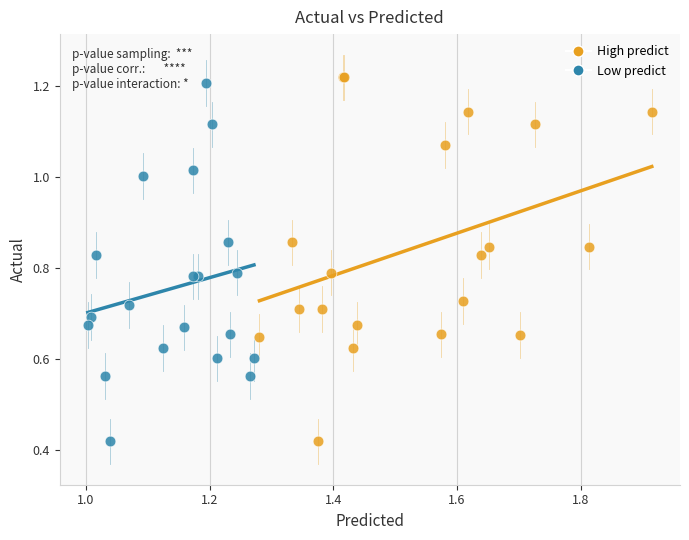

What are all the series names shown in the legend?

High predict, Low predict